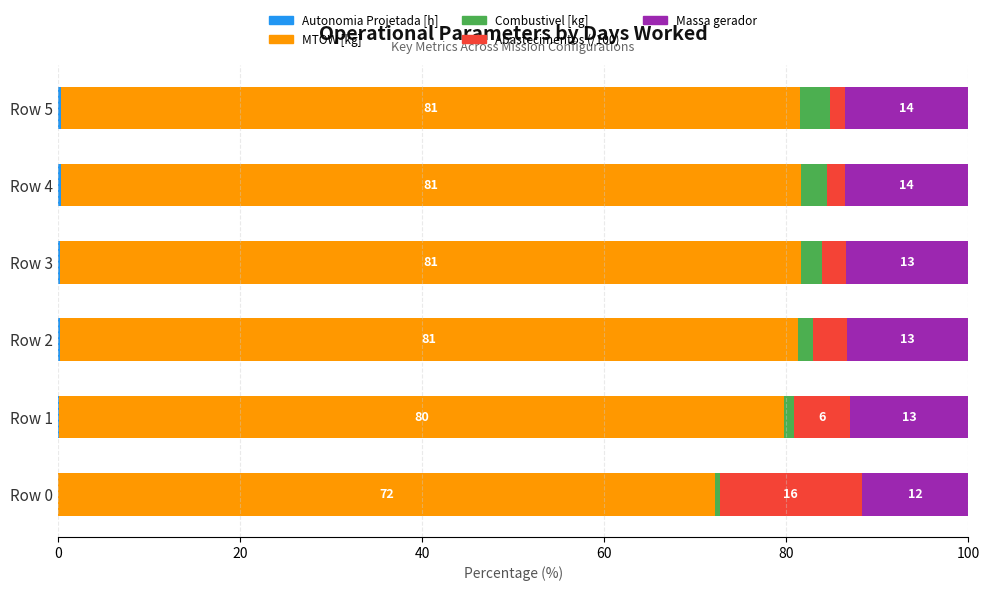

Count the number of categories in the chart.

6